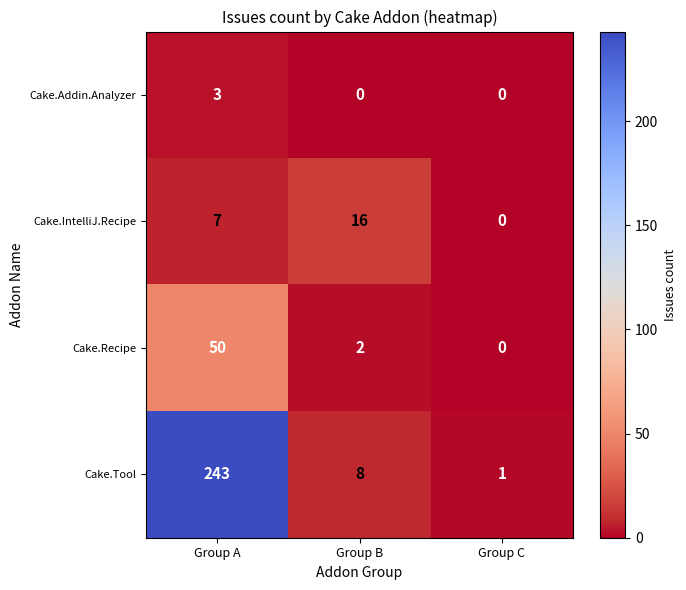

Rank the series by their maximum value, from lowest to highest.

Cake.Addin.Analyzer, Cake.IntelliJ.Recipe, Cake.Recipe, Cake.Tool